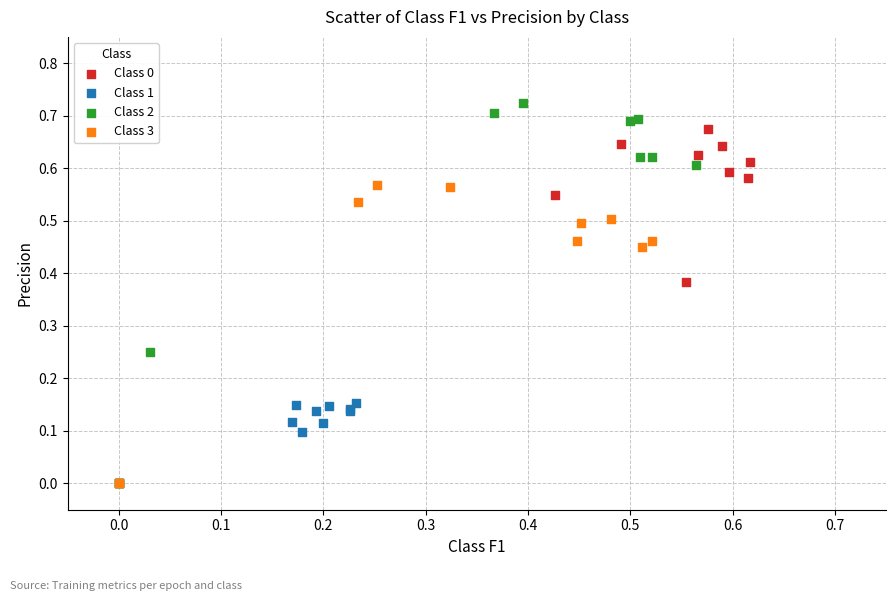

Which series has the widest spread of Y values?

Class 2